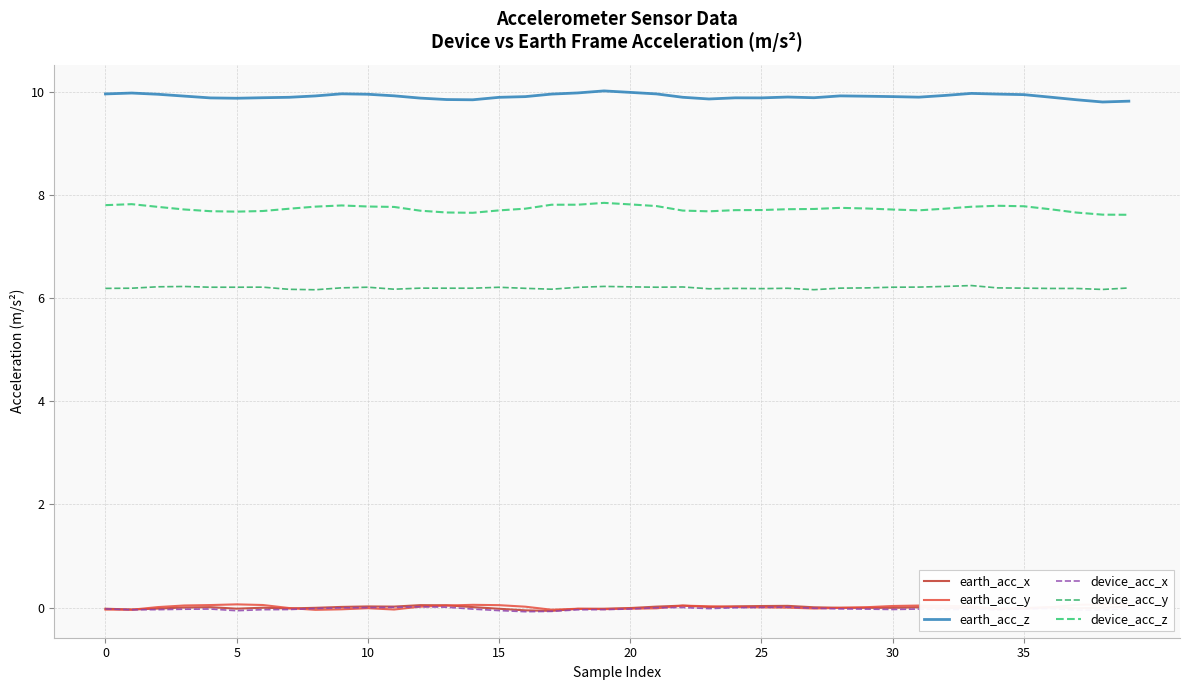

Reading right to left, what are all the values shown in this chart?

earth_acc_x: 0.0	-0.0	-0.0	0.0	-0.0	-0.0	-0.0	-0.0	0.0	-0.0	-0.0	-0.0	0.0	0.0	0.0	0.0	0.0	0.0	0.0	-0.0	-0.0	-0.0	-0.1	-0.1	-0.0	0.0	0.0	0.0	0.0	0.0	0.0	-0.0	-0.0	-0.0	-0.0	0.0	0.0	-0.0	-0.0	-0.0
earth_acc_y: 0.1	0.1	0.1	0.0	-0.0	-0.0	0.0	0.0	0.0	0.0	0.0	-0.0	-0.0	-0.0	0.0	0.0	0.0	0.0	-0.0	-0.0	-0.0	-0.0	-0.0	0.0	0.0	0.1	0.0	0.0	-0.0	-0.0	-0.0	-0.0	-0.0	0.1	0.1	0.0	0.0	0.0	-0.0	-0.0
earth_acc_z: 9.8	9.8	9.8	9.9	9.9	10.0	10.0	9.9	9.9	9.9	9.9	9.9	9.9	9.9	9.9	9.9	9.9	9.9	10.0	10.0	10.0	10.0	10.0	9.9	9.9	9.8	9.9	9.9	9.9	10.0	10.0	9.9	9.9	9.9	9.9	9.9	9.9	10.0	10.0	10.0
device_acc_x: -0.0	-0.0	-0.1	-0.0	-0.0	-0.0	-0.0	-0.0	-0.0	-0.0	-0.0	-0.0	-0.0	0.0	0.0	-0.0	-0.0	0.0	-0.0	-0.0	-0.0	-0.0	-0.1	-0.1	-0.1	-0.0	0.0	0.0	0.0	0.0	-0.0	-0.0	-0.0	-0.0	-0.1	-0.0	-0.0	-0.0	-0.0	-0.0
device_acc_y: 6.2	6.2	6.2	6.2	6.2	6.2	6.2	6.2	6.2	6.2	6.2	6.2	6.2	6.2	6.2	6.2	6.2	6.2	6.2	6.2	6.2	6.2	6.2	6.2	6.2	6.2	6.2	6.2	6.2	6.2	6.2	6.2	6.2	6.2	6.2	6.2	6.2	6.2	6.2	6.2
device_acc_z: 7.6	7.6	7.7	7.7	7.8	7.8	7.8	7.7	7.7	7.7	7.7	7.8	7.7	7.7	7.7	7.7	7.7	7.7	7.8	7.8	7.8	7.8	7.8	7.7	7.7	7.7	7.7	7.7	7.8	7.8	7.8	7.8	7.7	7.7	7.7	7.7	7.7	7.8	7.8	7.8